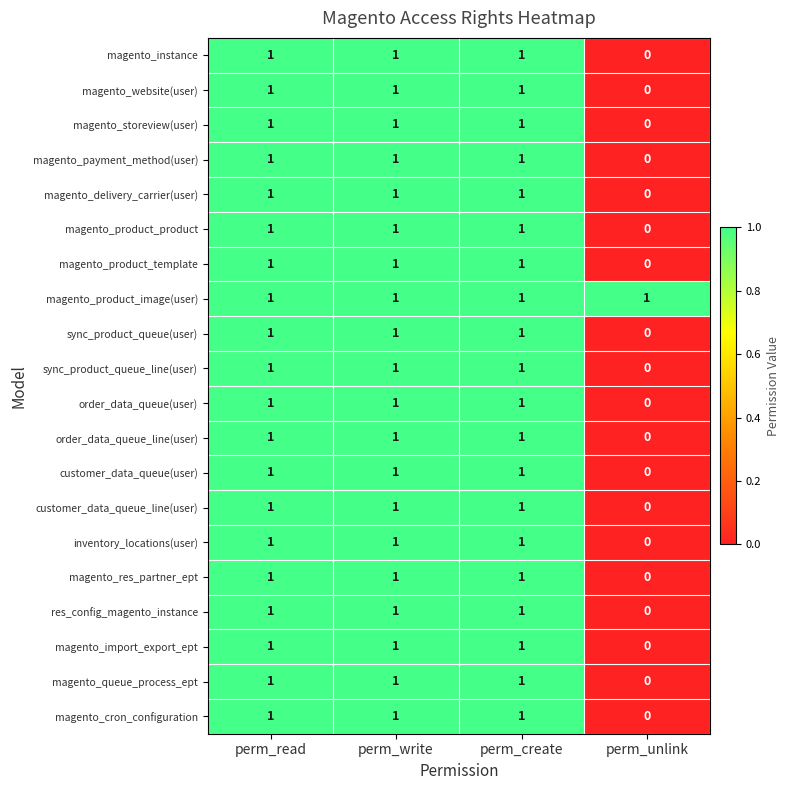

What is the sum of all magento_product_product values?

3